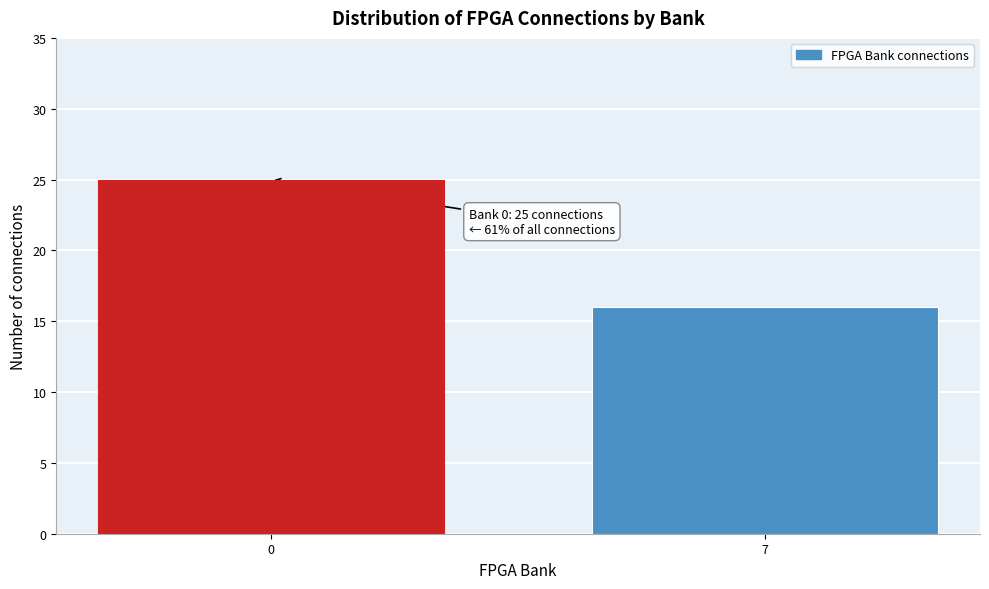

Reading right to left, extract all data points from this chart.

7=16	0=25